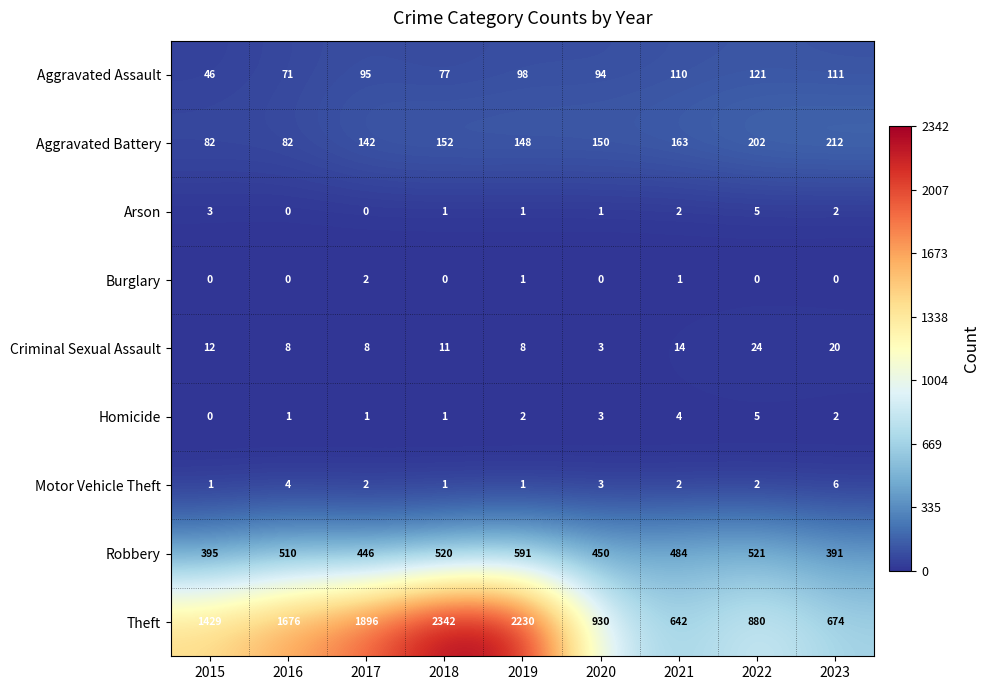

The Homicide series shows 2 at 2023. True or false?

True